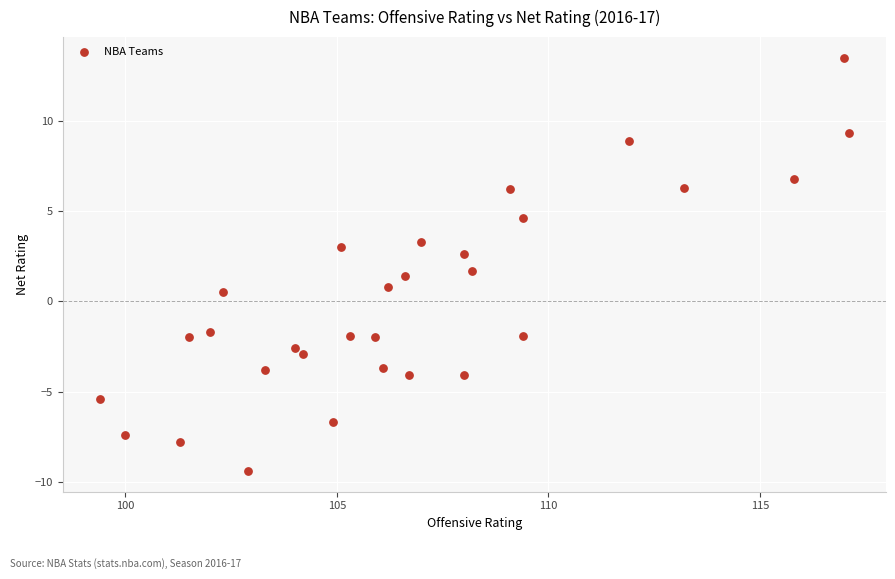

What is the range of X values (max minus min)?

17.7